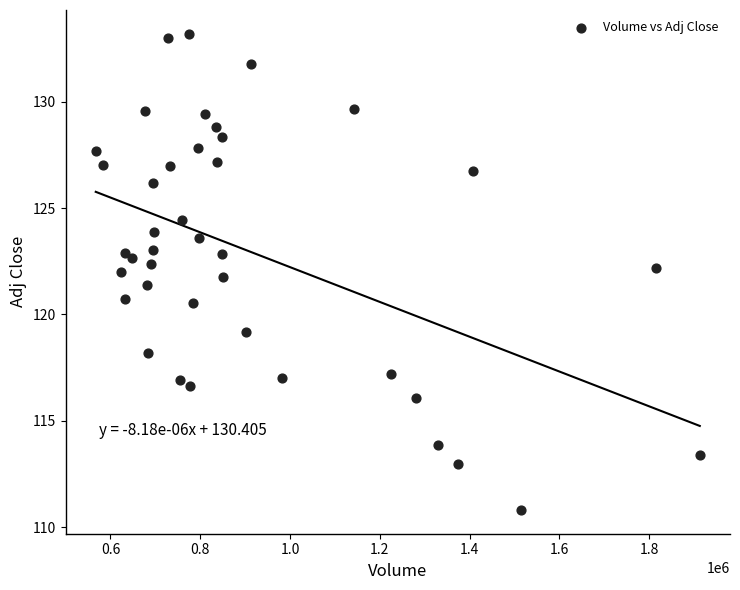

What is the range of Y values (max minus min)?

22.4